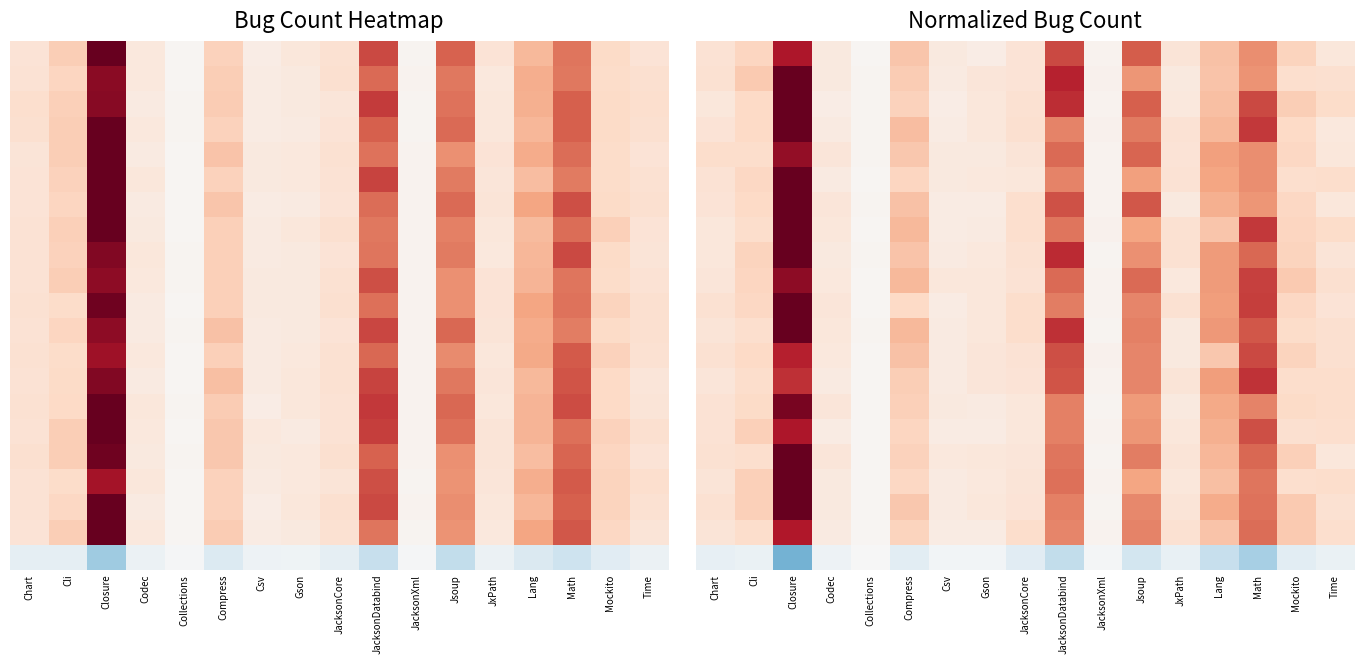

How many data points does each series have?

17